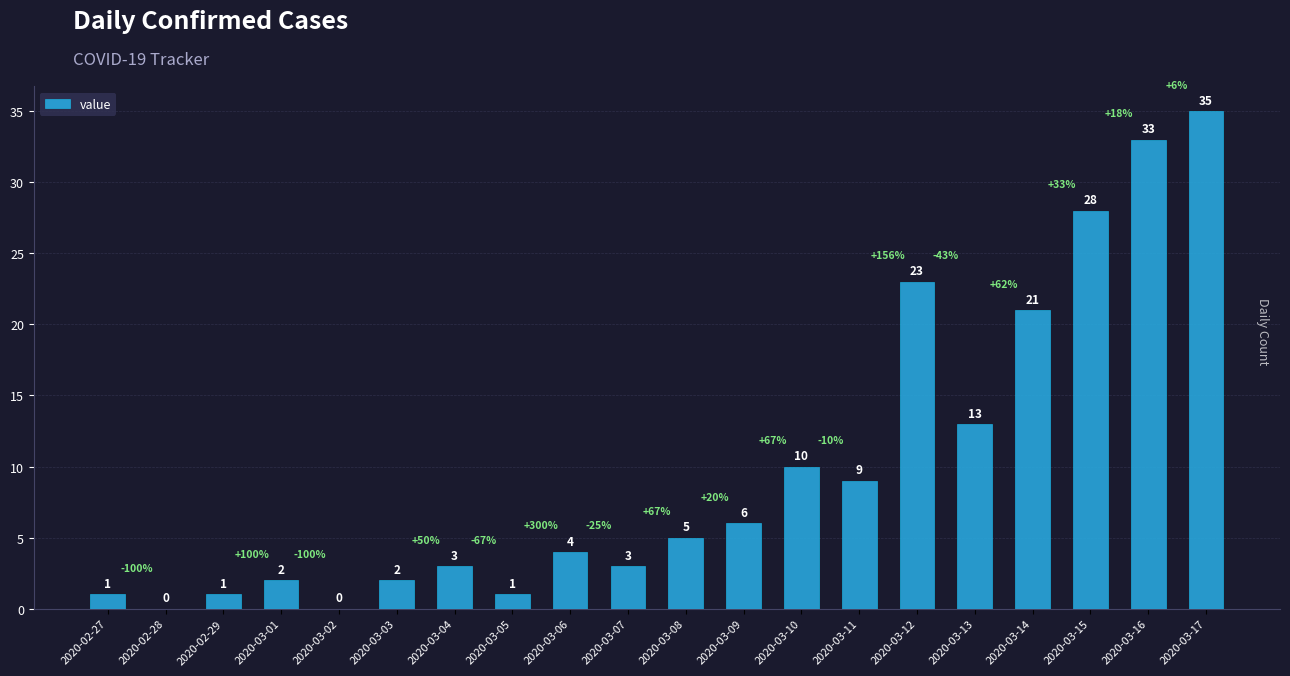

What is the change in value from 2020-02-29 to 2020-03-01?

+1